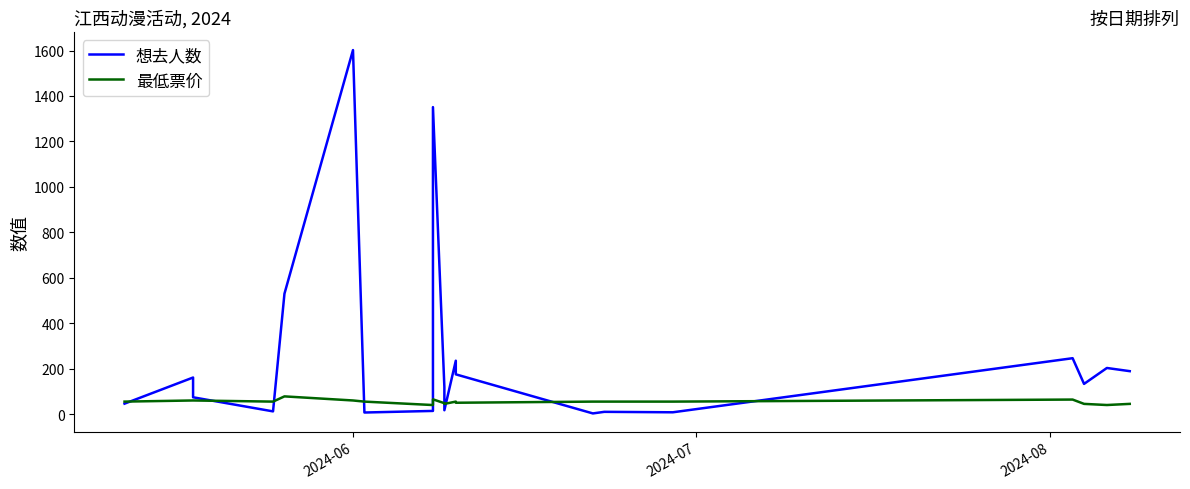

How many lines are shown in the chart?

2